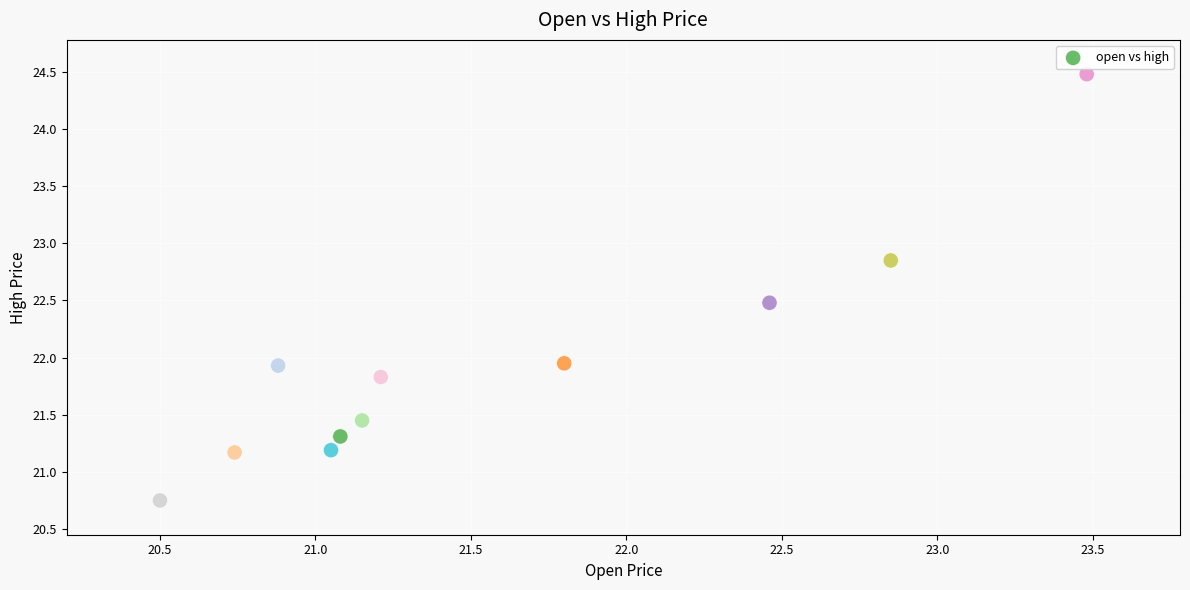

What is the range of X values (max minus min)?

3.0